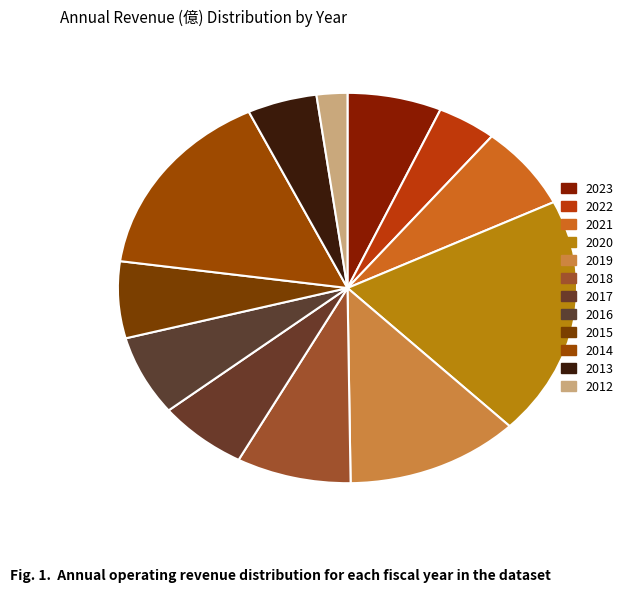

What percentage is the 2017 slice, to the nearest percent?

6%